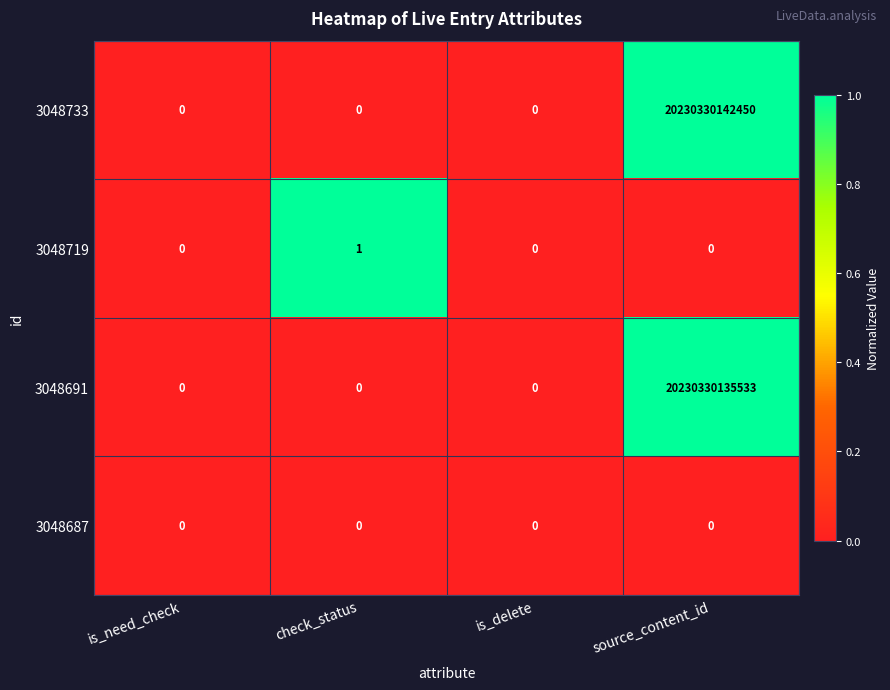

Which label corresponds to the largest value in the chart?

source_content_id